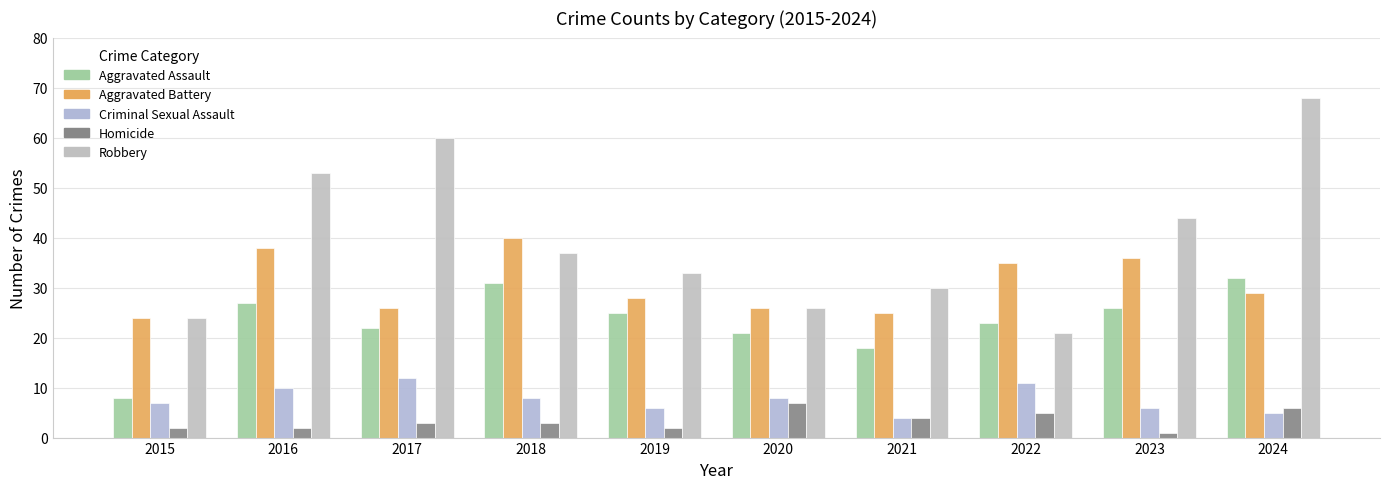

What is the total value across all series at 2017?

123